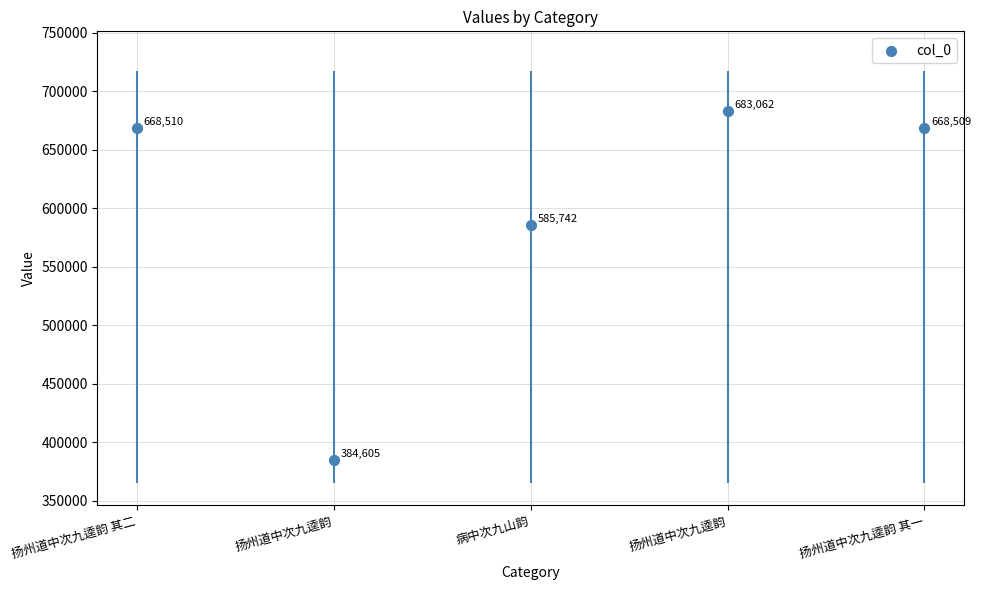

Approximately how many times larger is the value at 扬州道中次九逵韵 其一 compared to 扬州道中次九逵韵 其二?

1.0